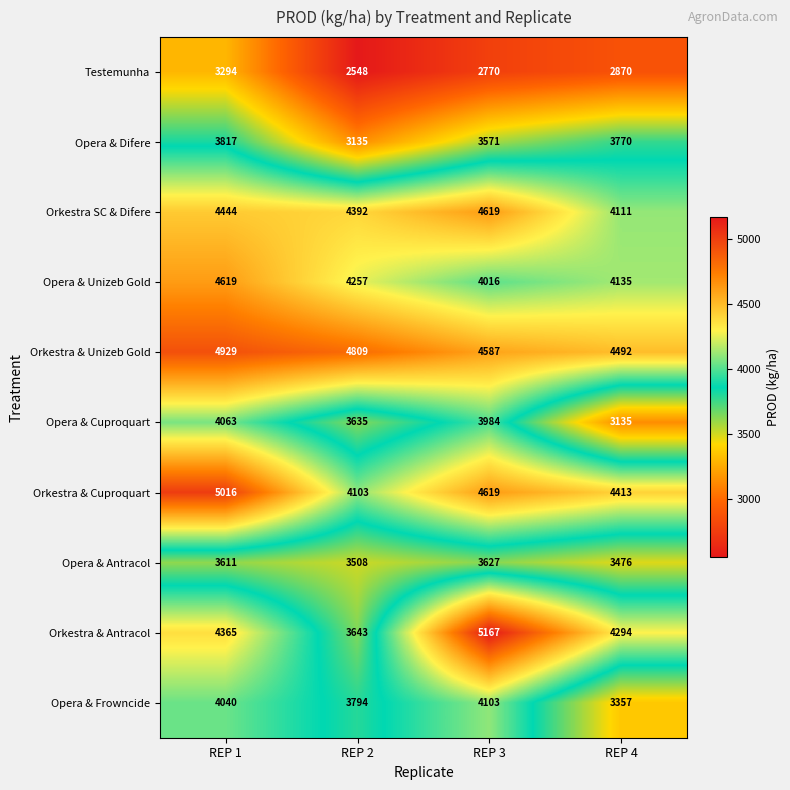

The value of Opera & Antracol at REP 4 is 2086. True or false?

False